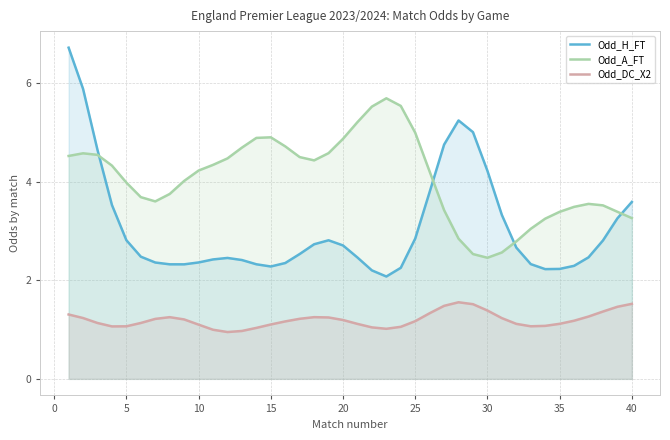

The Odd_DC_X2 series shows 1.2 at 20. True or false?

True